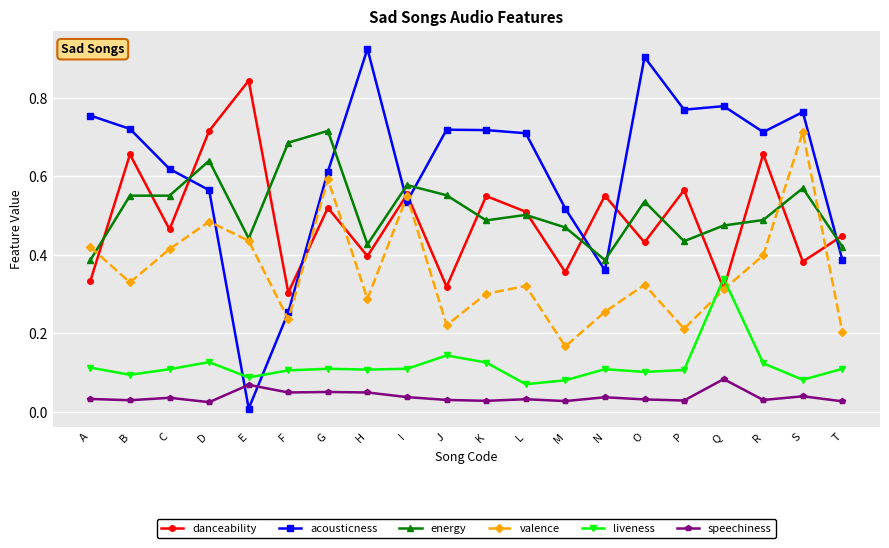

Is the value of liveness at S greater than the value of danceability at O?

No